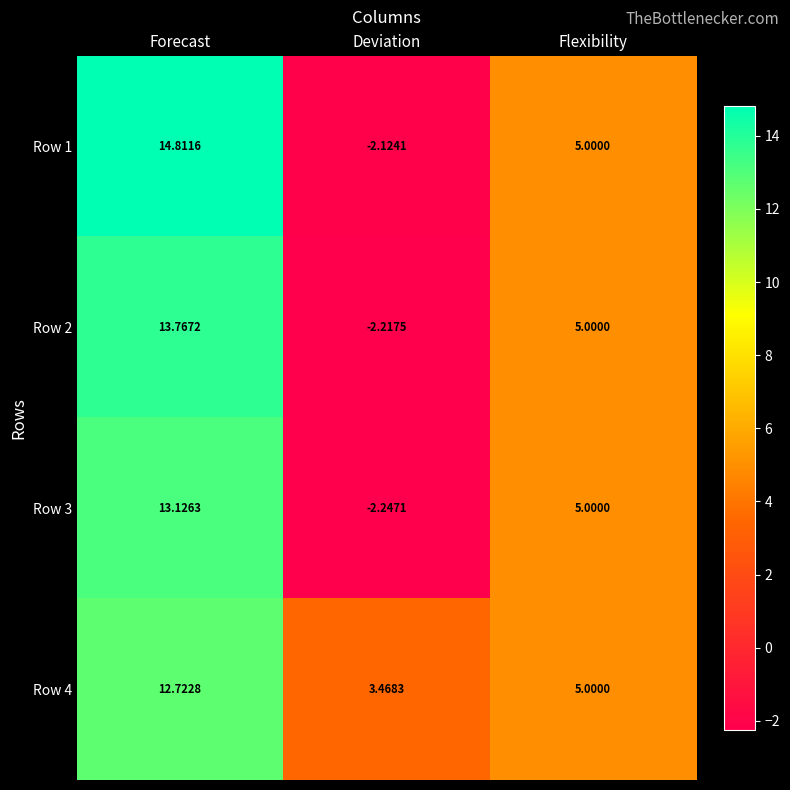

What is the total value across all series at Deviation?

-3.1